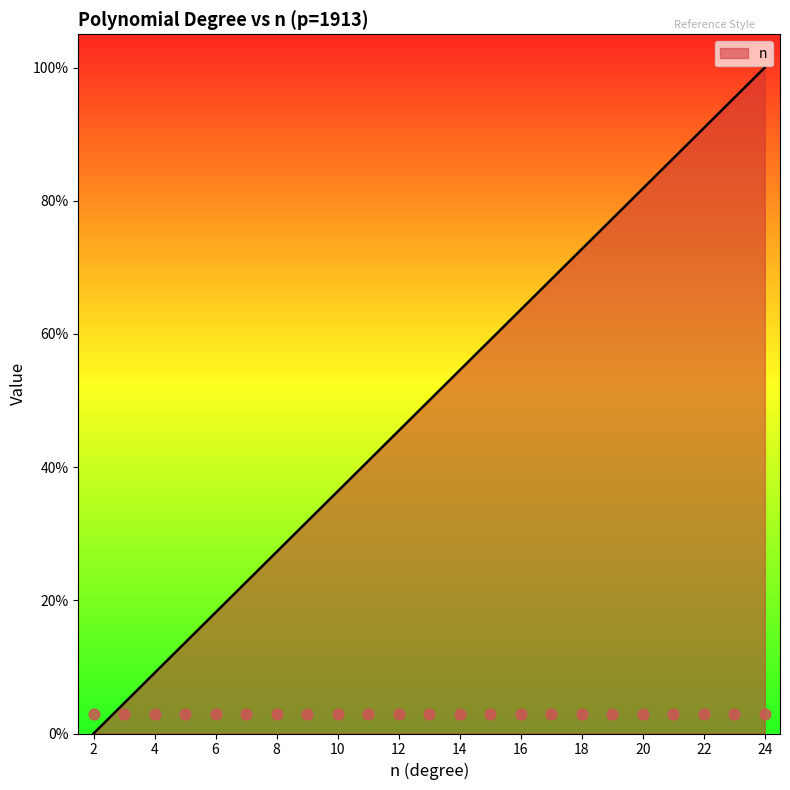

What is the change in value from 5 to 8?

+13.6